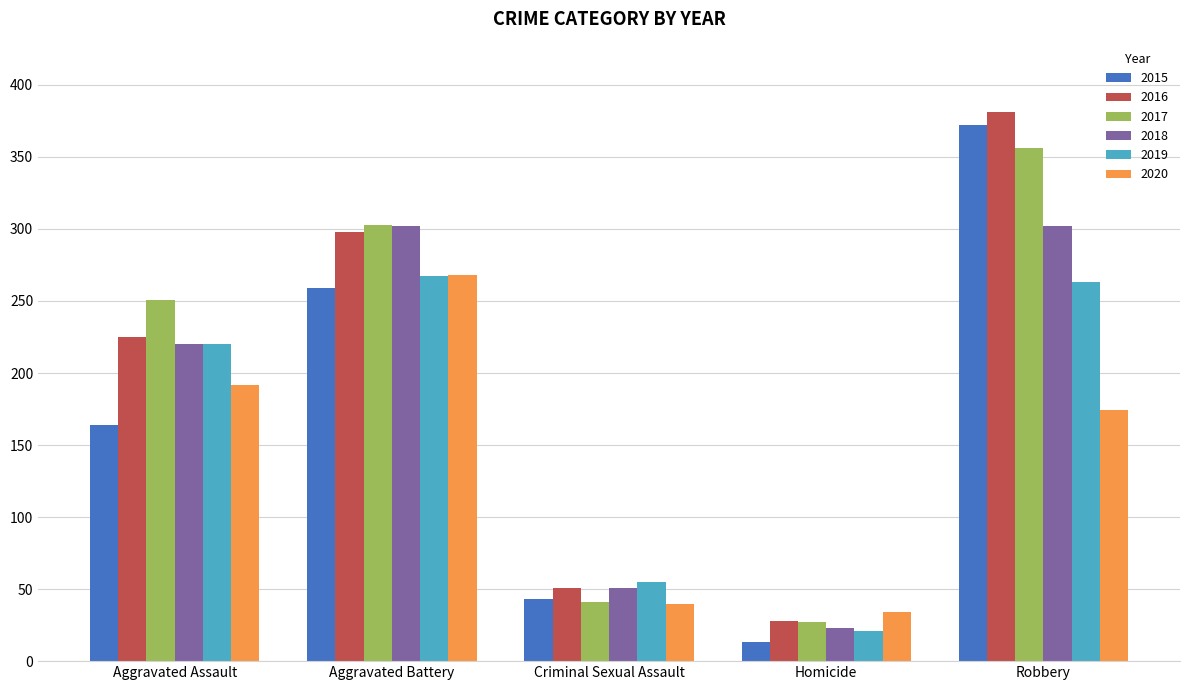

How many bars are there in each group?

6